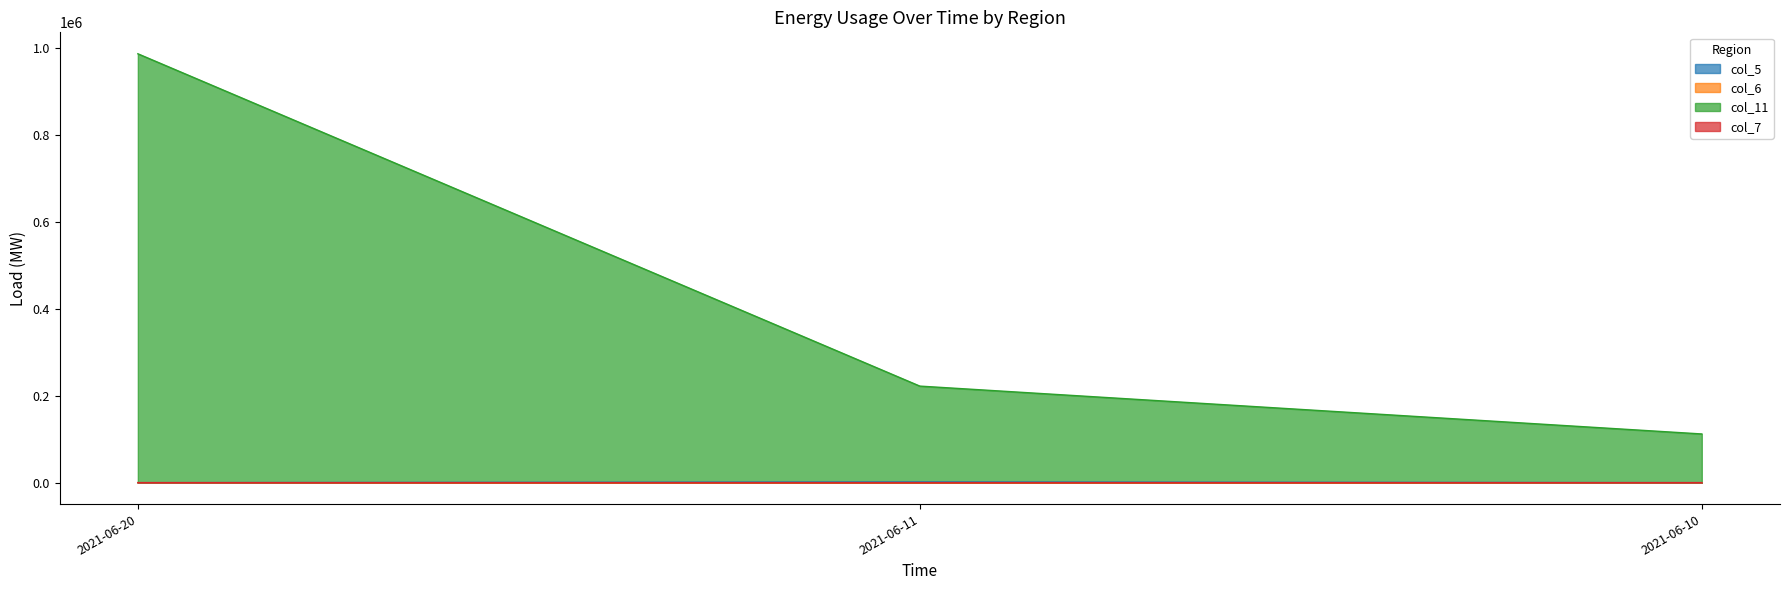

Reading right to left, extract all data points from this chart.

col_5: 15.5	1700.3	19.0
col_6: 25.0	12.0	39.2
col_11: 112122.0	222323.0	987645.0
col_7: 5.0	2.0	5.0